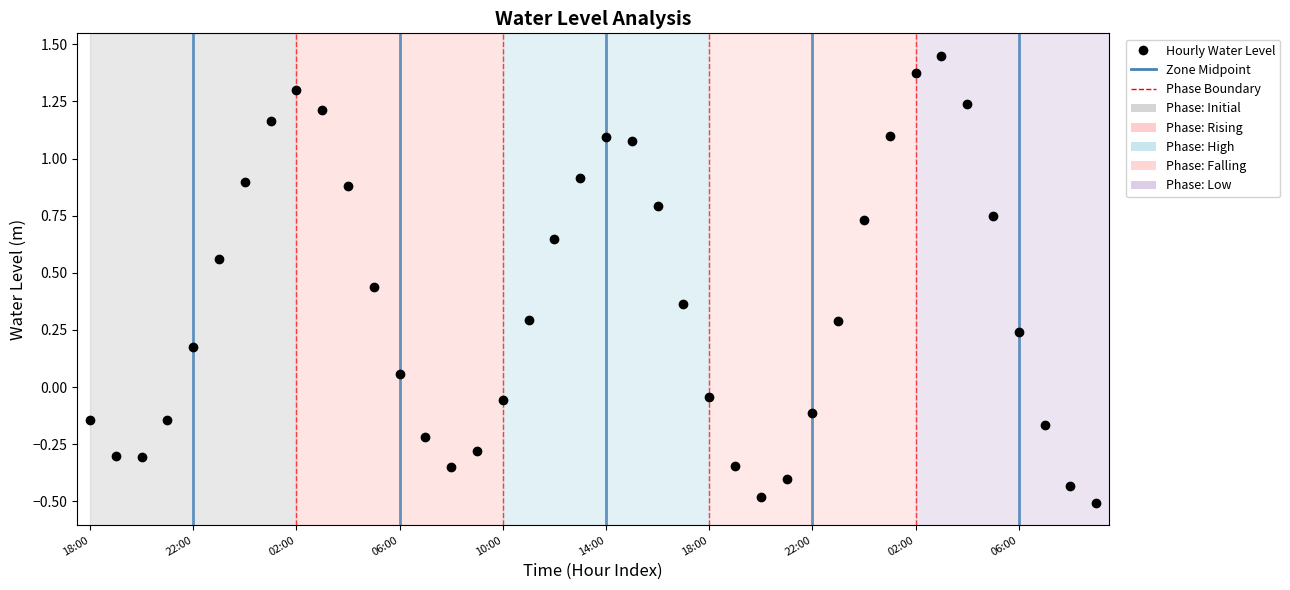

What is the minimum value shown in the chart?

-0.5